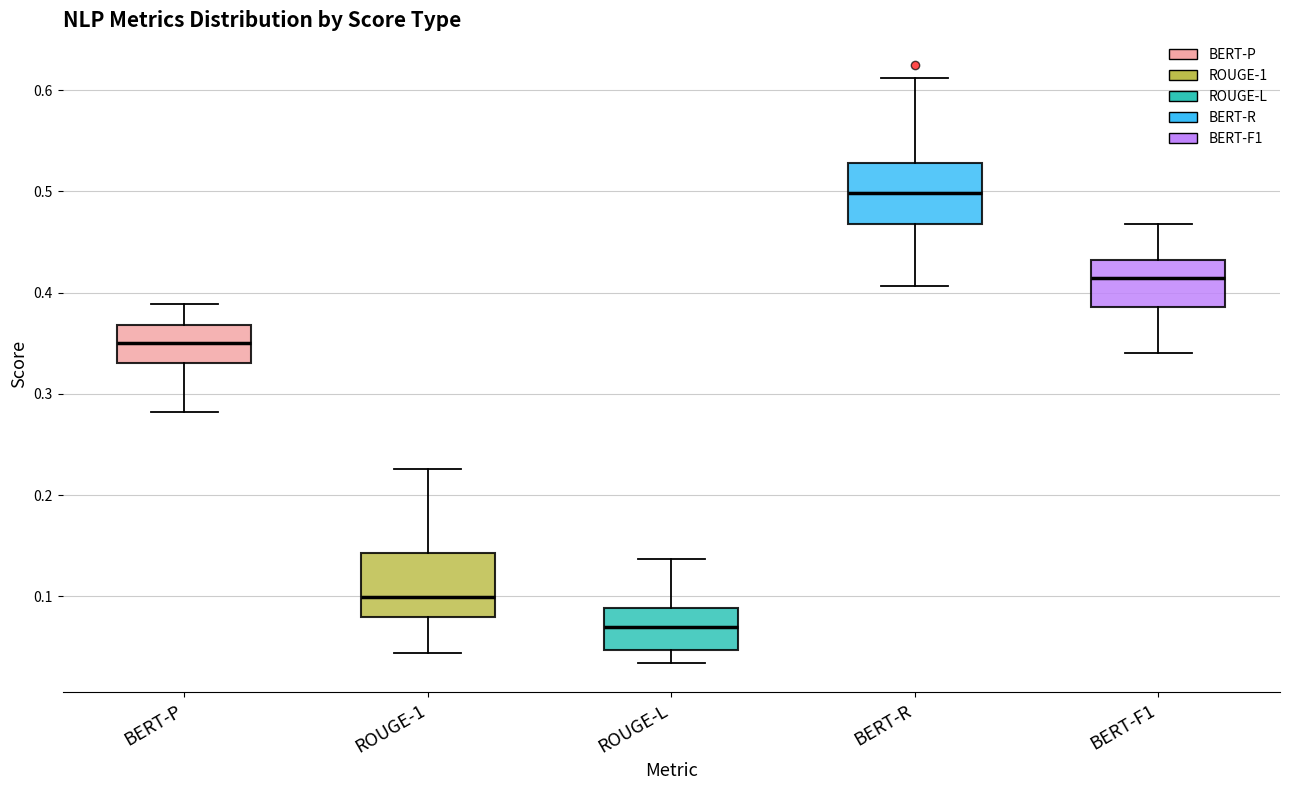

Reading left to right, transcribe this box plot: for each box, give where its median line is, the range the box spans, and where its two whiskers end, as read against the y-axis. The values are not printed on the chart, so give them approximately, as read against the axis.

BERT-P: median 0.35, box 0.33 to 0.37, whiskers 0.28 to 0.39
ROUGE-1: median 0.10, box 0.08 to 0.14, whiskers 0.04 to 0.23
ROUGE-L: median 0.07, box 0.05 to 0.09, whiskers 0.03 to 0.14
BERT-R: median 0.50, box 0.47 to 0.53, whiskers 0.41 to 0.61
BERT-F1: median 0.41, box 0.39 to 0.43, whiskers 0.34 to 0.47